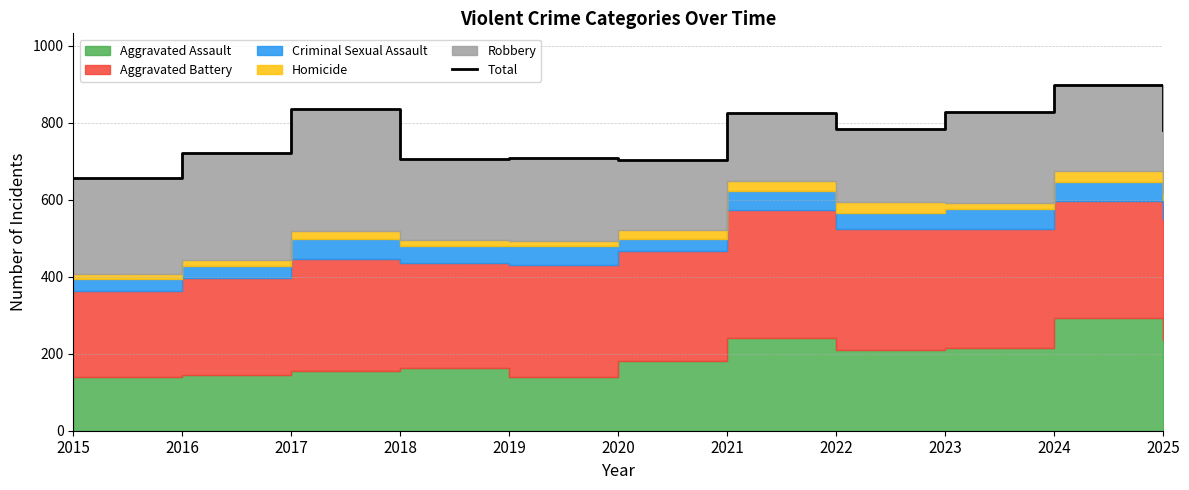

What is the change in value from 2021 to 2022?

-42